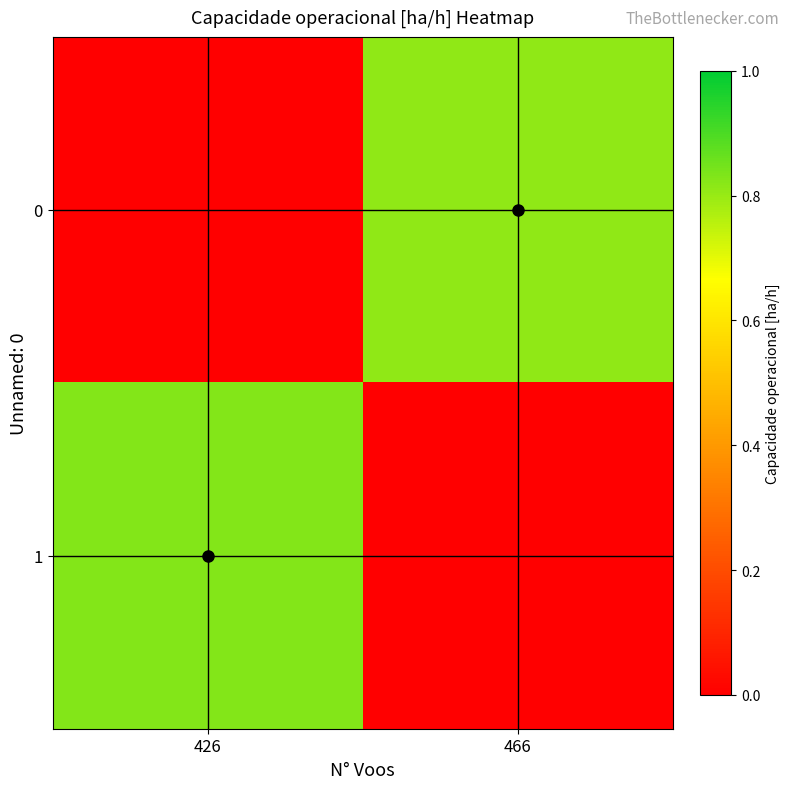

At how many categories does at least one series exceed 0?

2